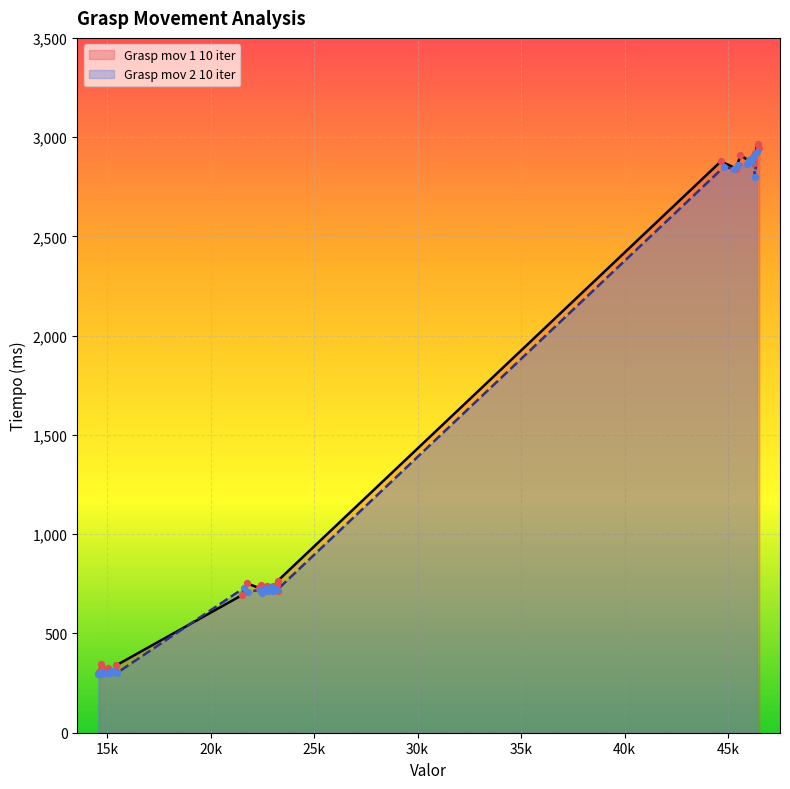

Which series has the largest total across all categories?

Grasp mov 1 10 iter